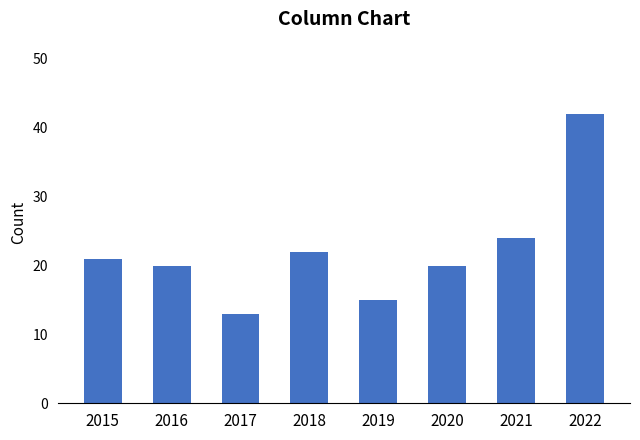

What is the sum of all values?

177